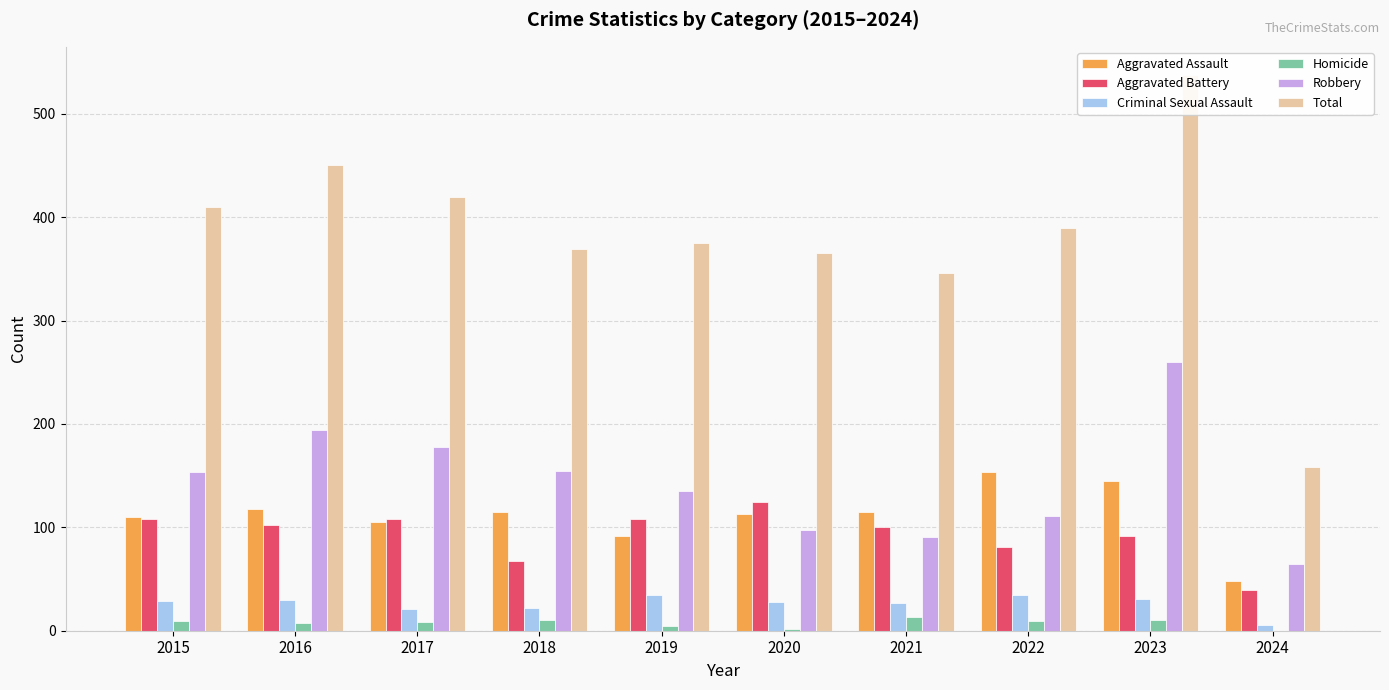

True or false: Aggravated Battery has a value of 43 at 2023.

False